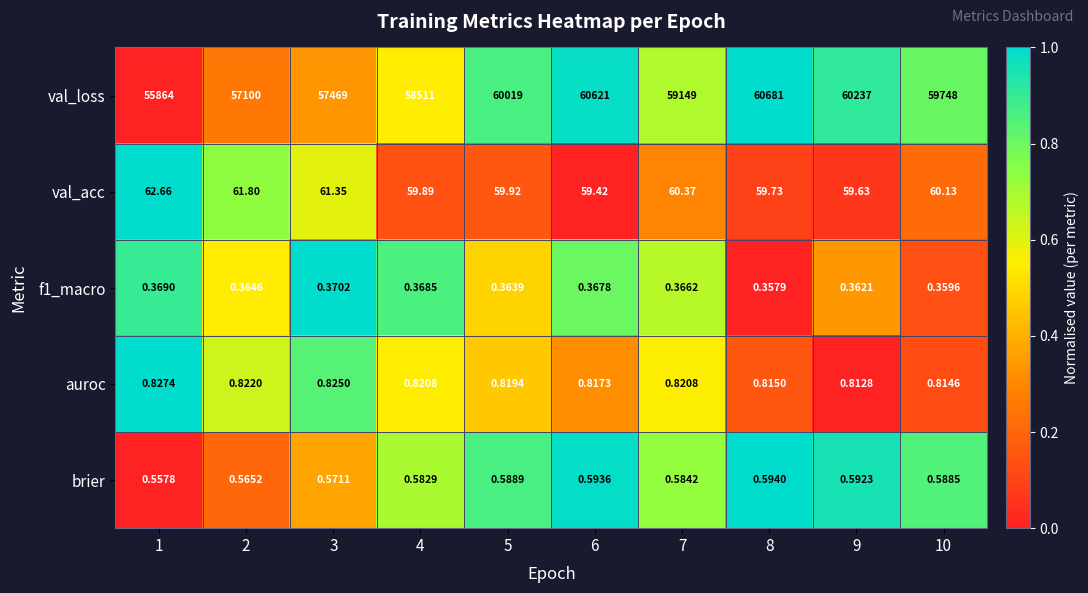

Which series has the largest range (max minus min)?

val_loss